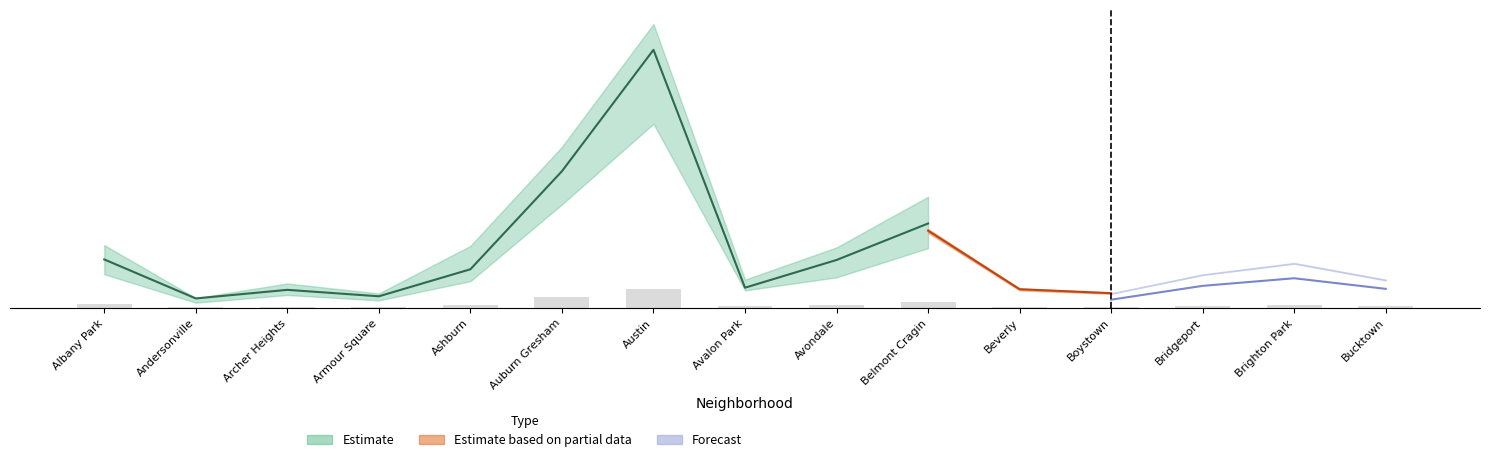

True or false: 2022 has a value of 194 at Boystown.

True